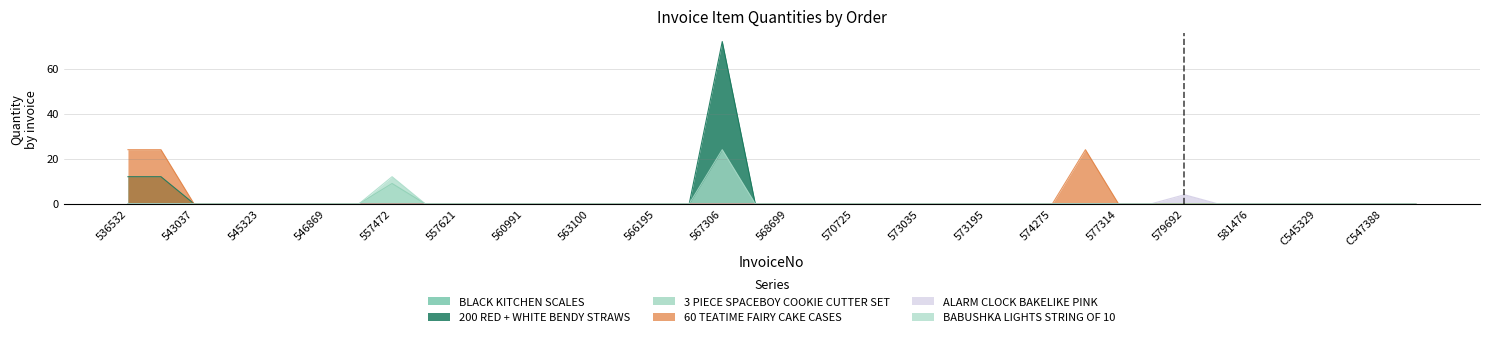

What is the maximum value for 60 TEATIME FAIRY CAKE CASES?

24